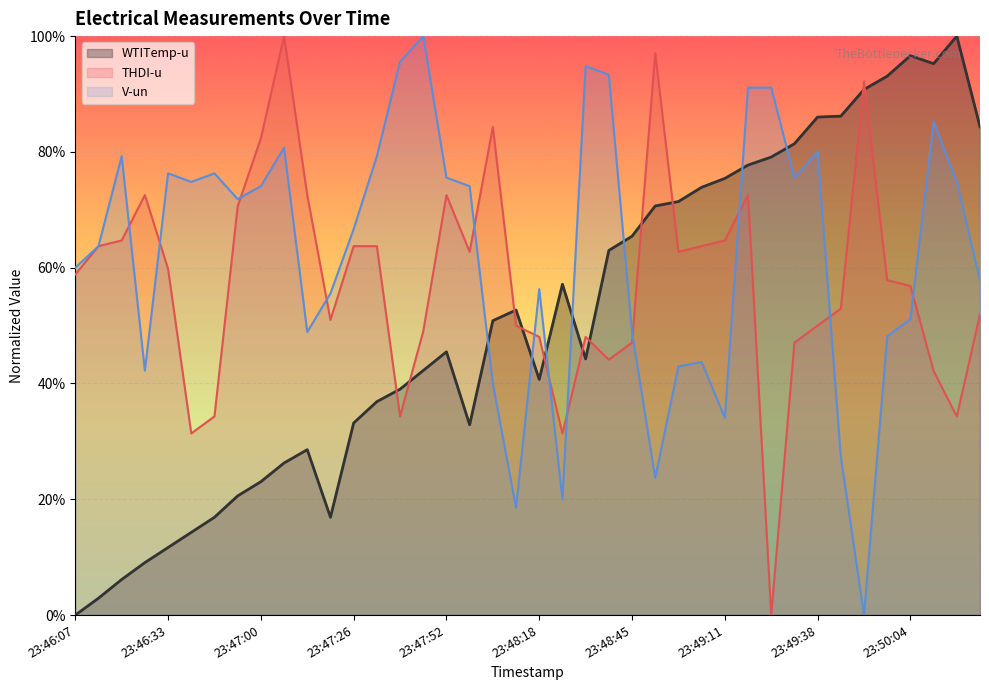

What is the label of the 13th point from the right?

23:49:05